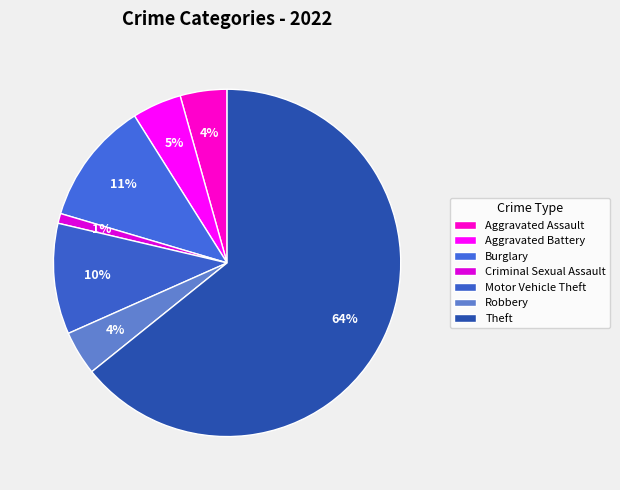

The Burglary slice represents 1% of the pie. True or false?

False